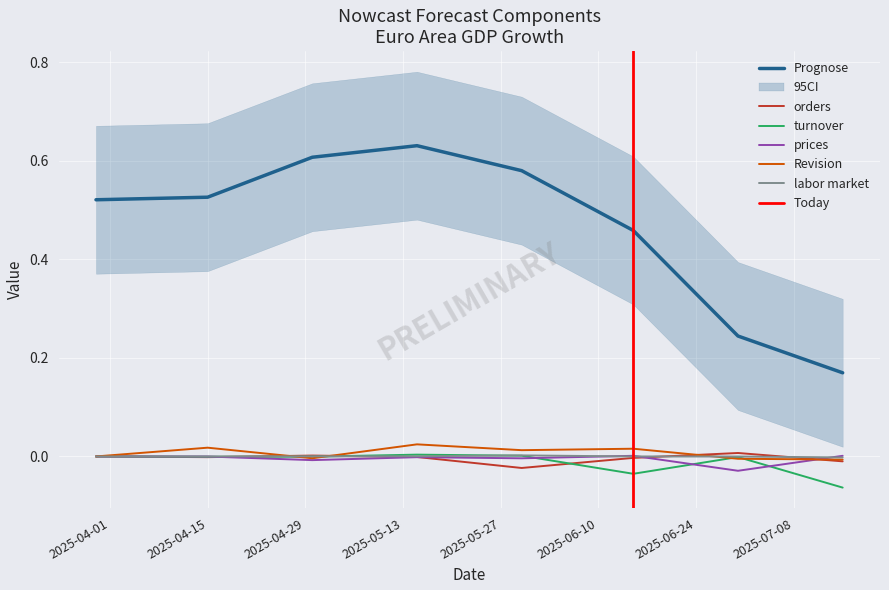

At which category is the sum across all series the highest?

2025-05-15